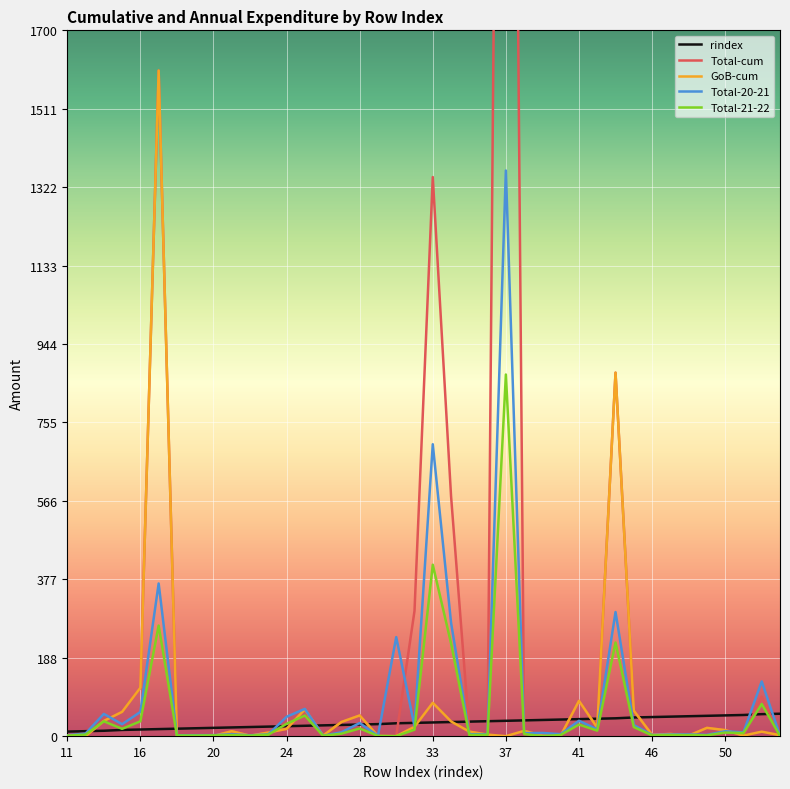

At how many categories does at least one series exceed 3485?

1